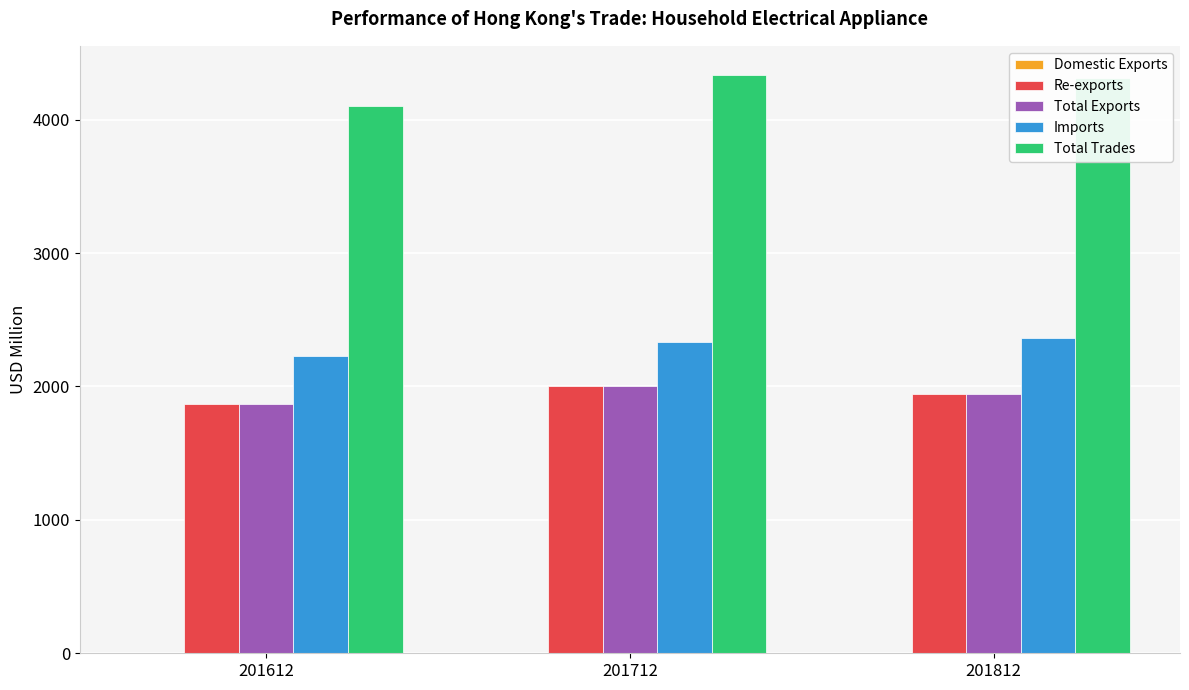

What is the total value across all series at 201712?

10679.4